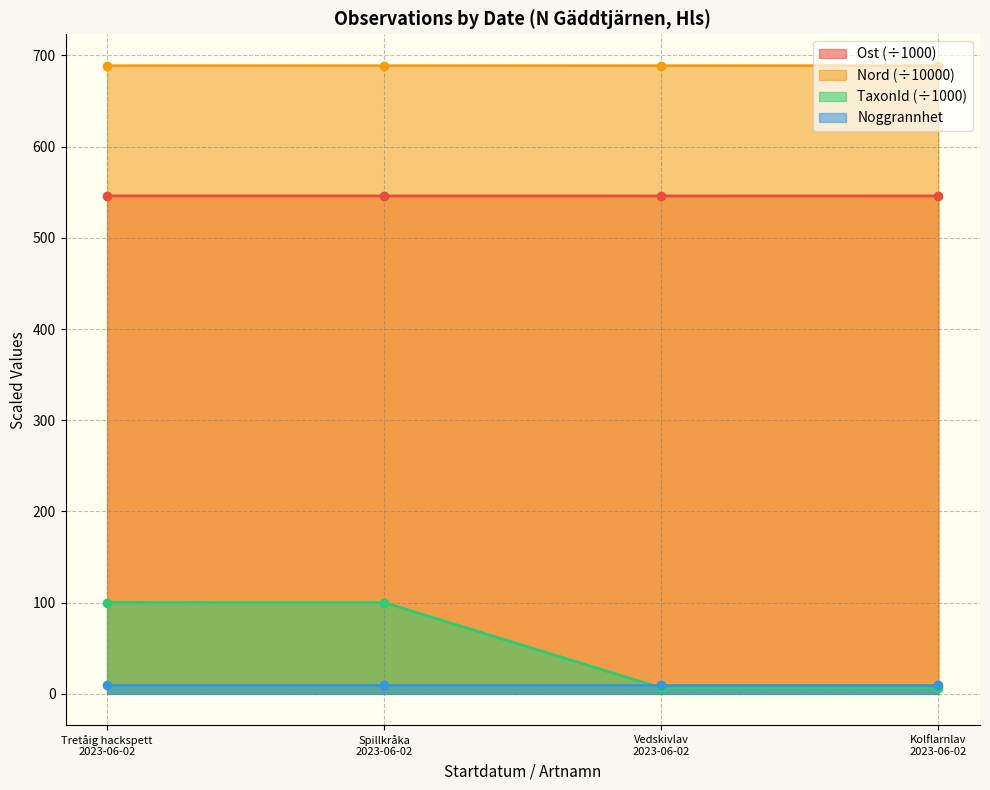

What is the value of the TaxonId point at the 1st from the left?

100.1